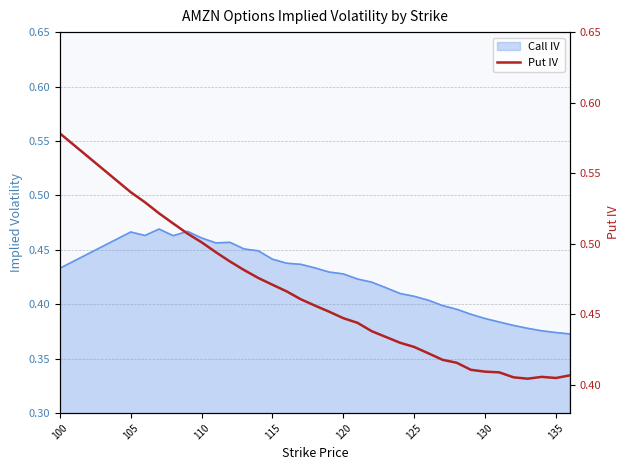

Reading right to left, extract all data points from this chart.

0.4	0.4	0.4	0.4	0.4	0.4	0.4	0.4	0.4	0.4	0.4	0.4	0.4	0.4	0.4	0.4	0.4	0.5	0.5	0.5	0.5	0.5	0.5	0.5	0.5	0.5	0.5	0.5	0.5	0.5	0.5	0.5	0.6